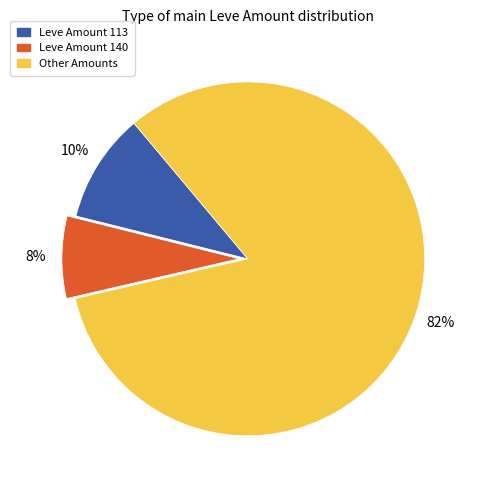

To the nearest percent, what is the average slice percentage?

33%